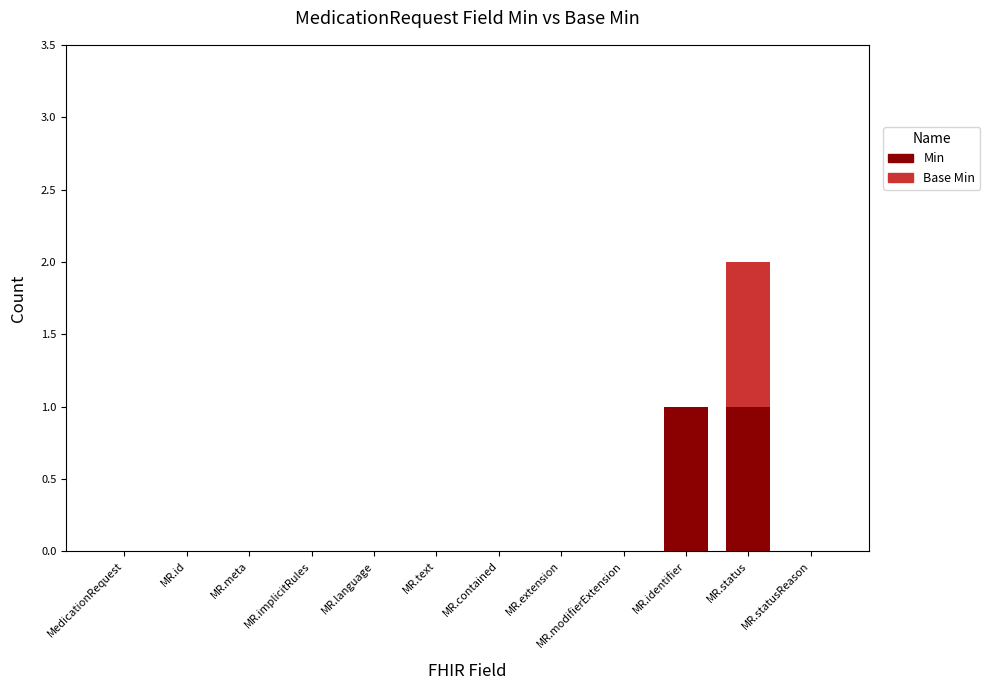

Count the Min values in the range 0 to 1.

12